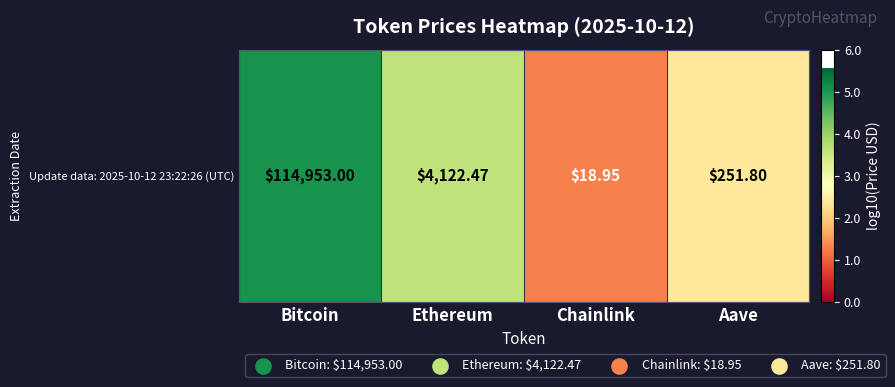

Which category has the lowest value across all series?

Chainlink